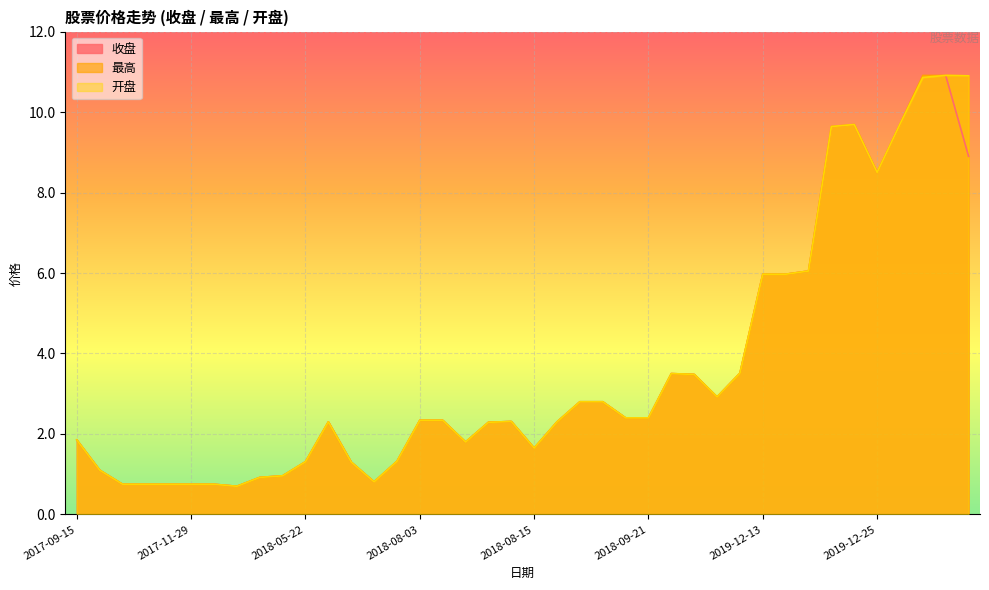

Read the 开盘 value at 2017-09-15.

1.9